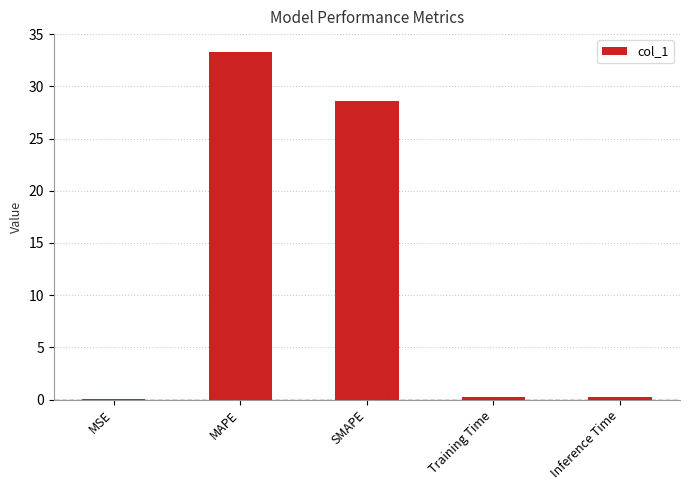

True or false: the data shows 28.6 at SMAPE.

True